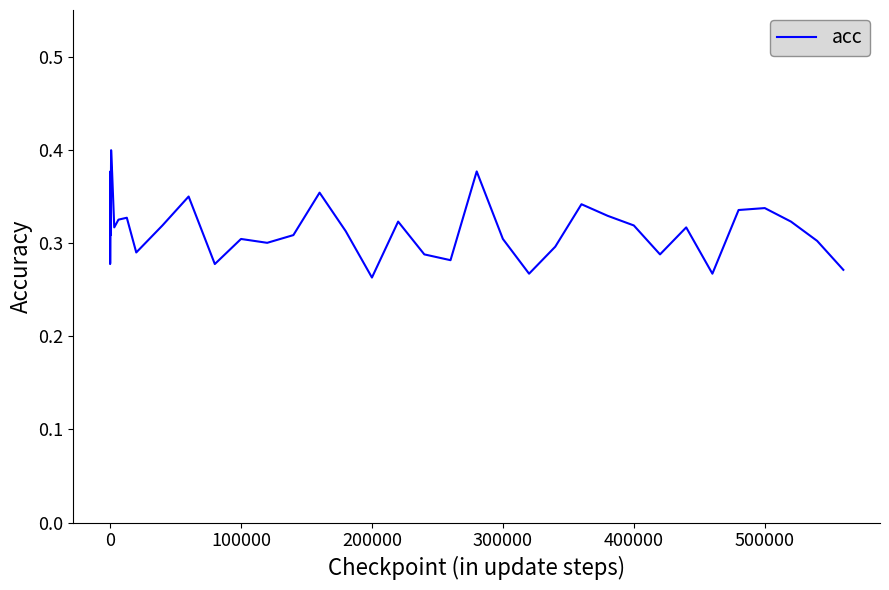

True or false: the data shows 0.4 at 0.

False